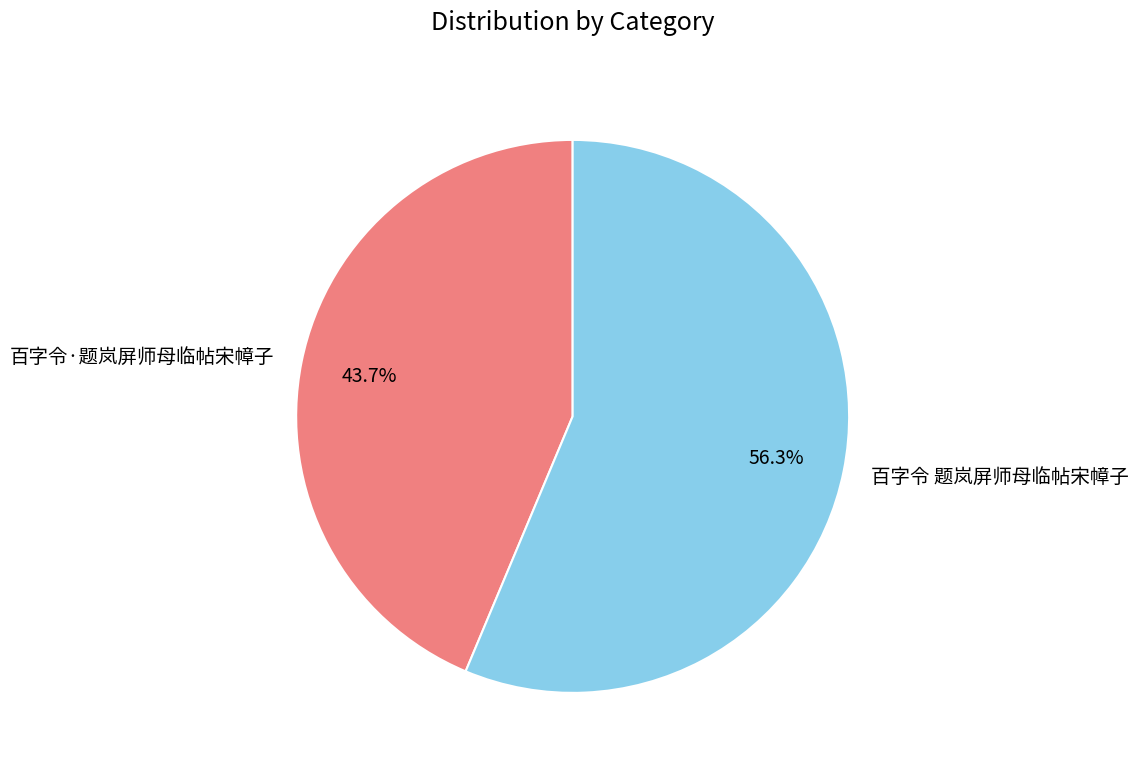

Which category has the biggest portion of the pie?

百字令 题岚屏师母临帖宋幛子